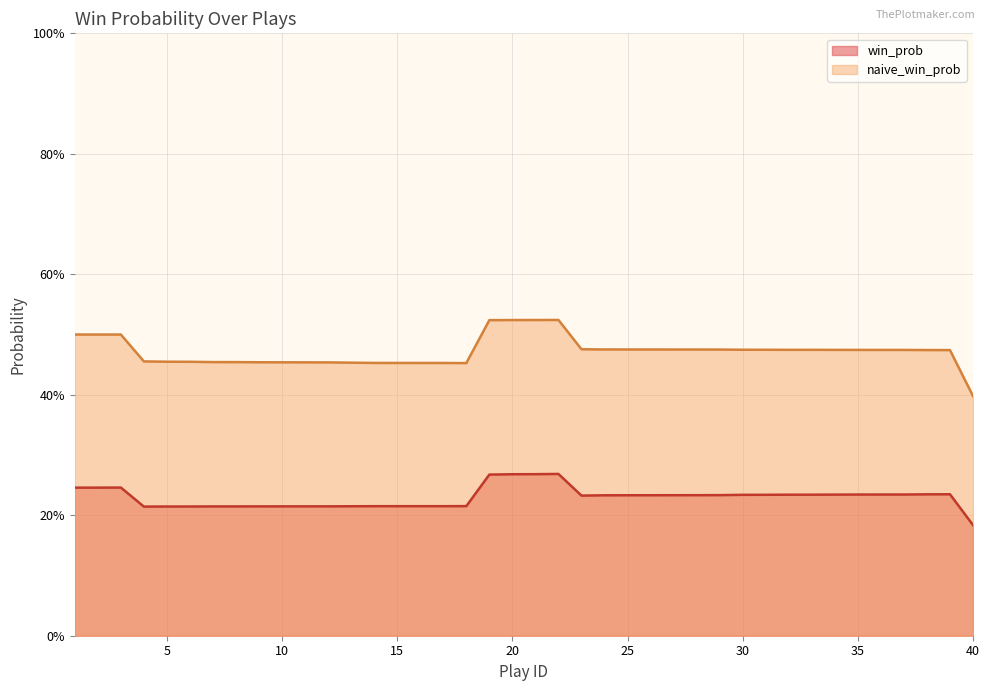

Rank the series by their average value, from highest to lowest.

naive_win_prob, win_prob